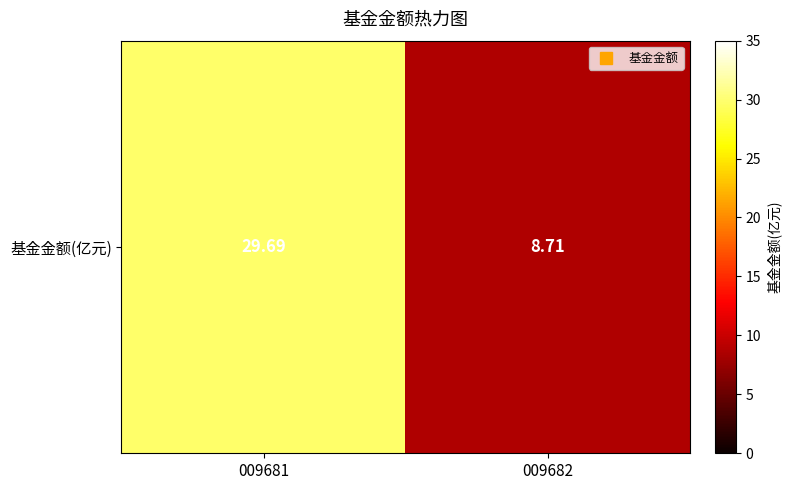

What is the minimum value shown in the chart?

8.7